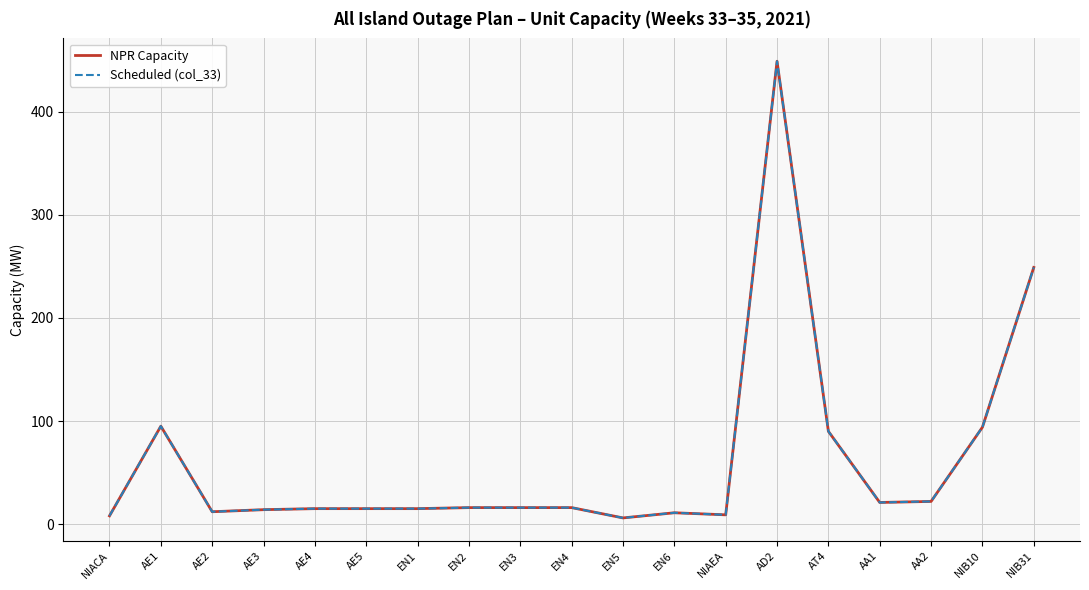

The value of Scheduled (col_33) at AD2 is 449. True or false?

True